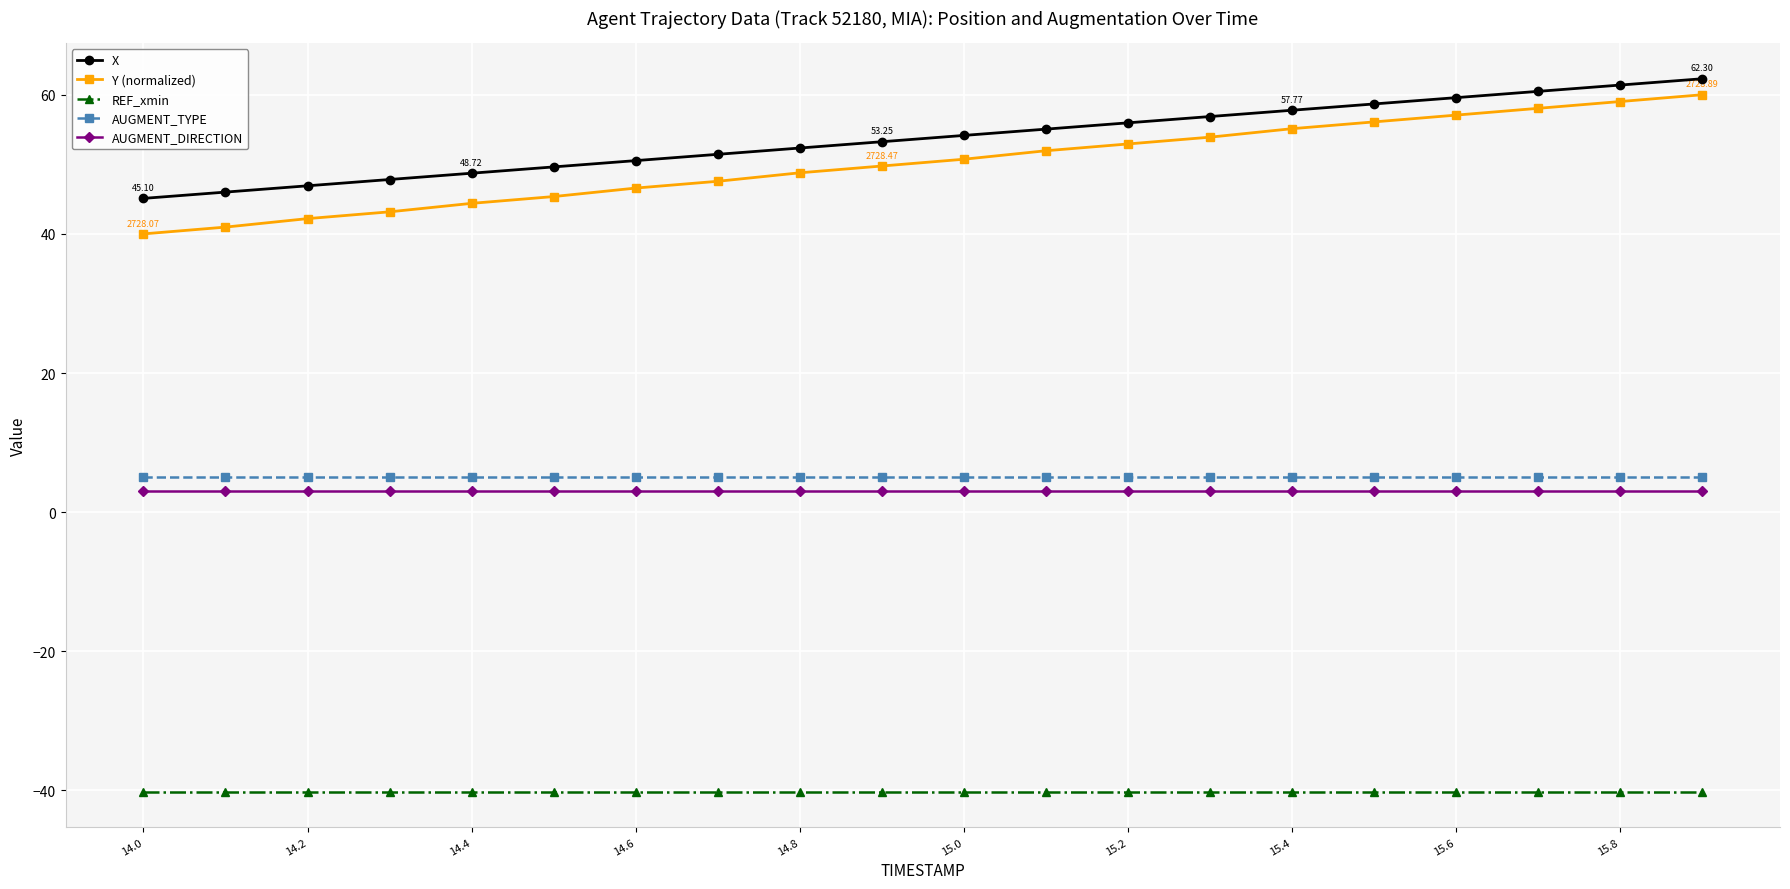

Does the chart have visible grid lines?

Yes